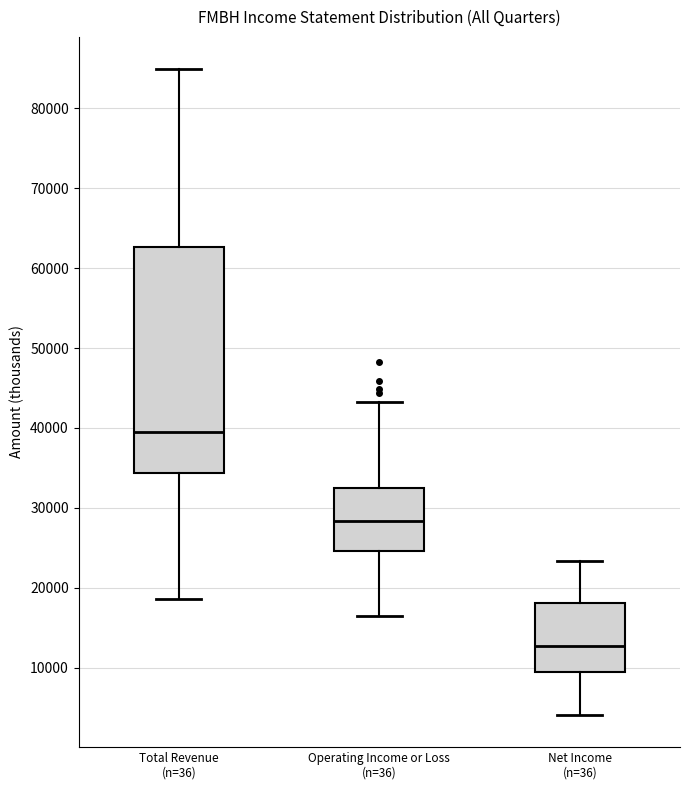

Reading left to right, read every box against the y-axis: the position of its median line, the range the box covers, and the ends of its whiskers. The values are not printed on the chart, so give them approximately, as read against the axis.

Total Revenue (n=36): median 39000, box 34000 to 63000, whiskers 19000 to 85000
Operating Income or Loss (n=36): median 28000, box 25000 to 32000, whiskers 17000 to 43000
Net Income (n=36): median 13000, box 10000 to 18000, whiskers 4000 to 23000